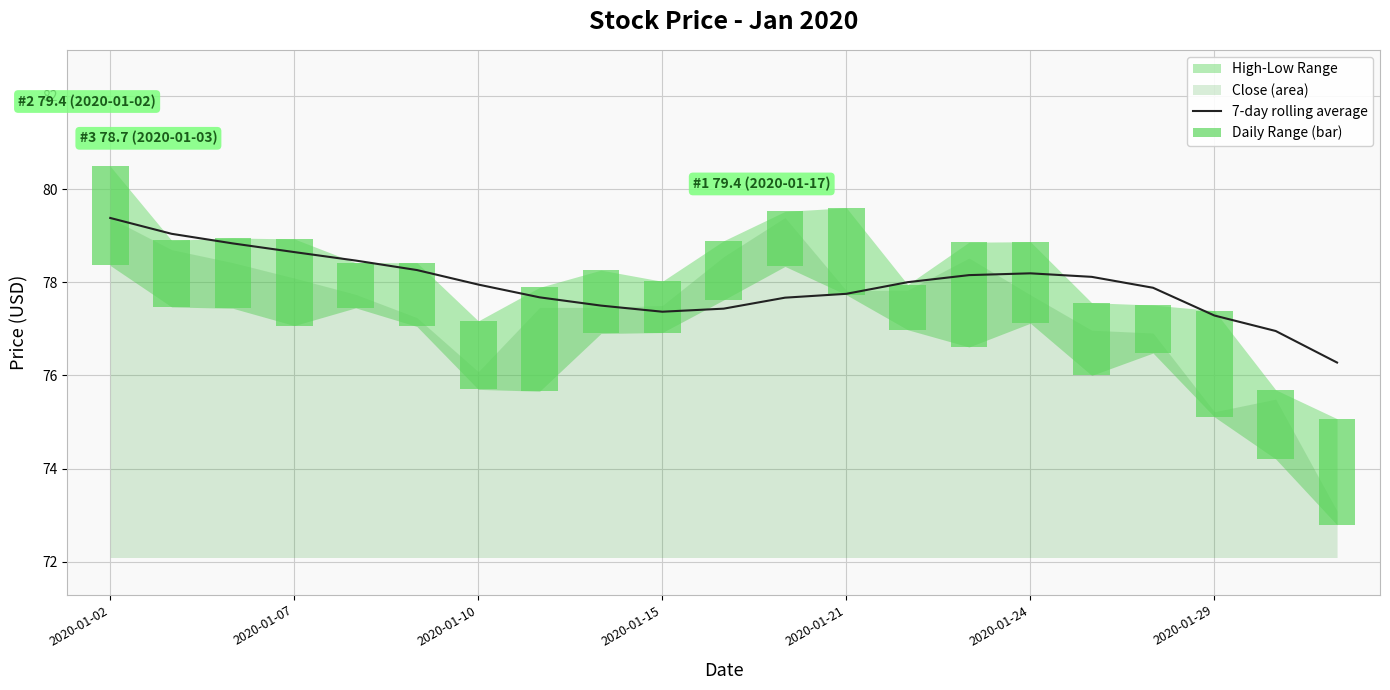

Are the bars horizontal?

No